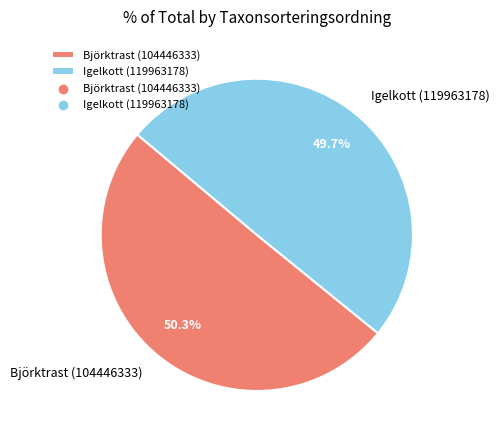

Do Igelkott (119963178) and Björktrast (104446333) together represent more than half of the pie?

Yes